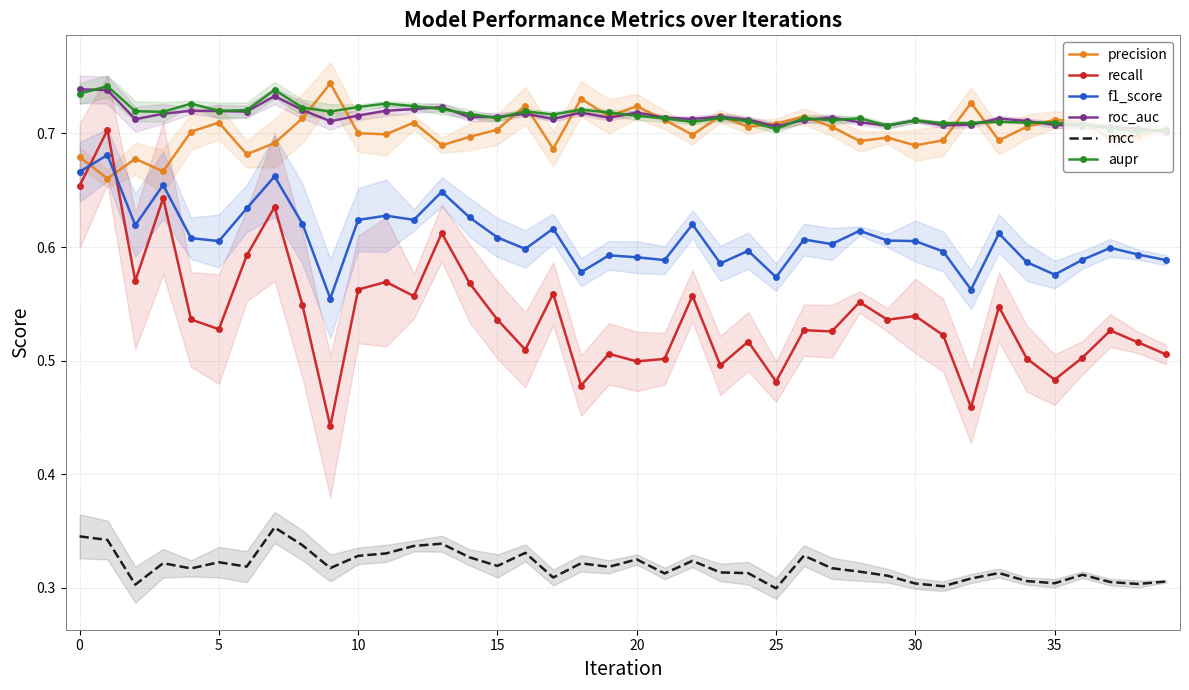

How many times do precision and f1_score cross each other?

2